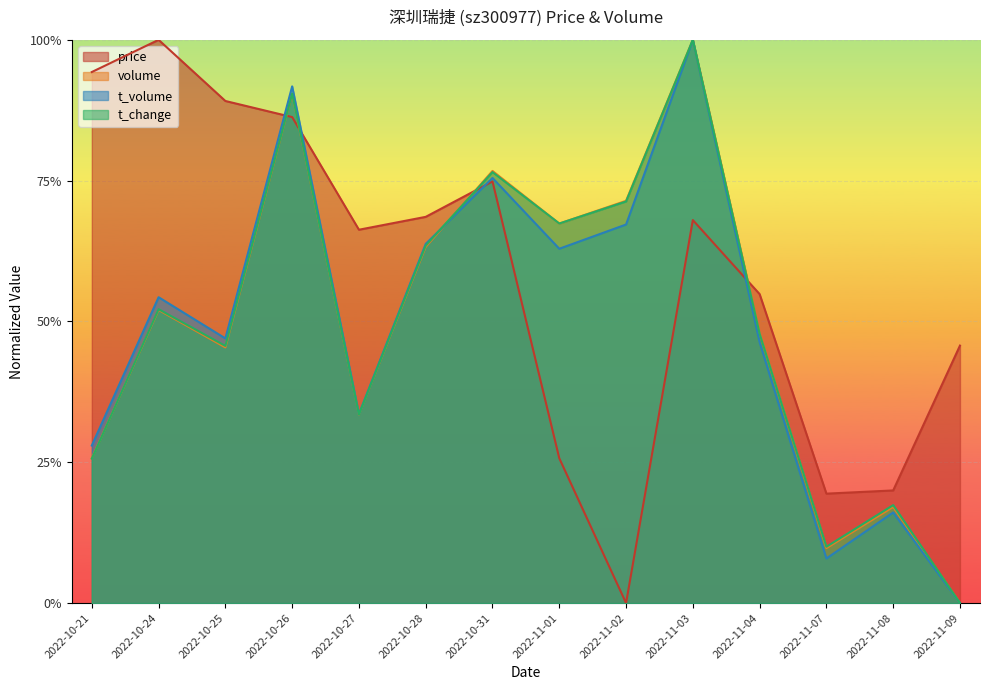

Which series has the largest total across all categories?

price